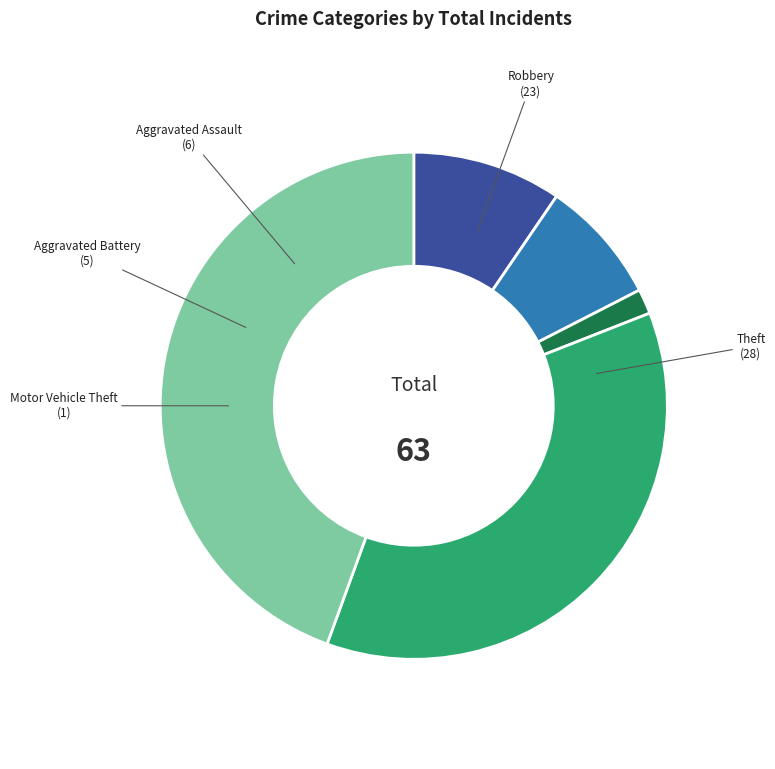

Is there any slice that represents more than half of the pie?

No